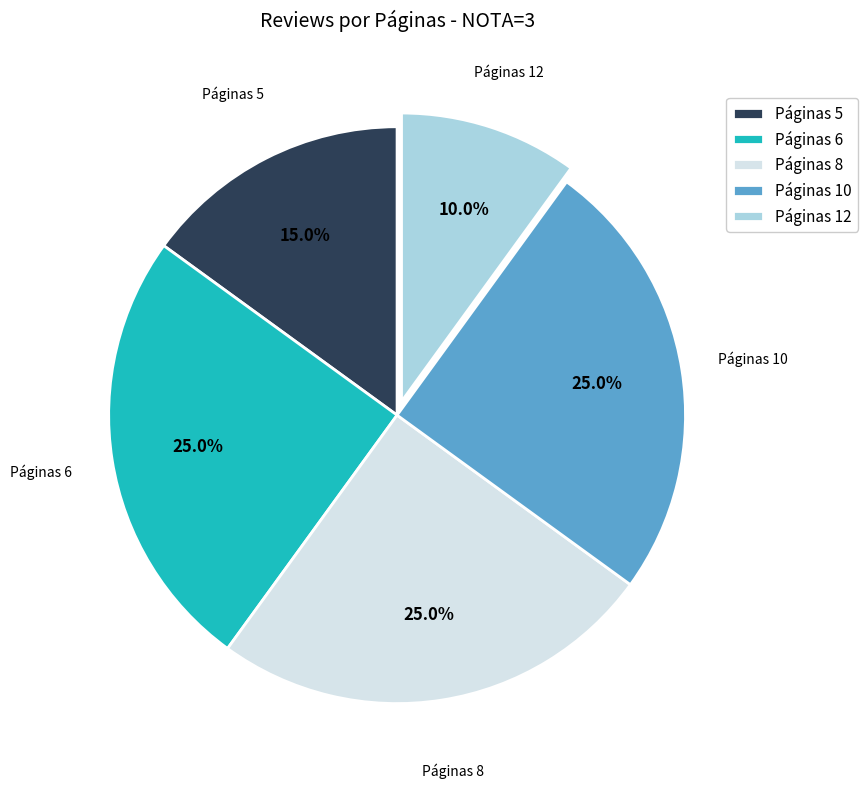

What is the smallest slice in the pie chart?

Páginas 12